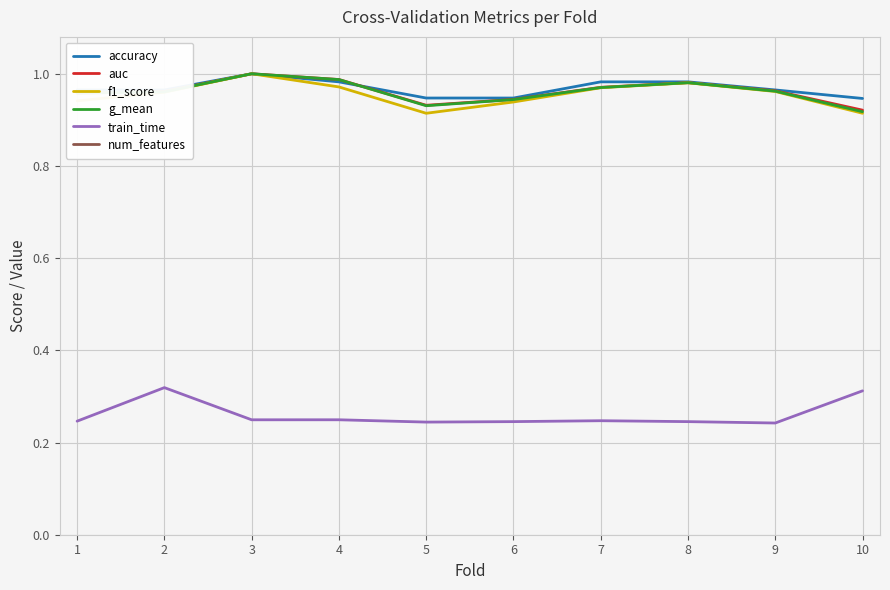

At which category does num_features reach its first local peak?

6